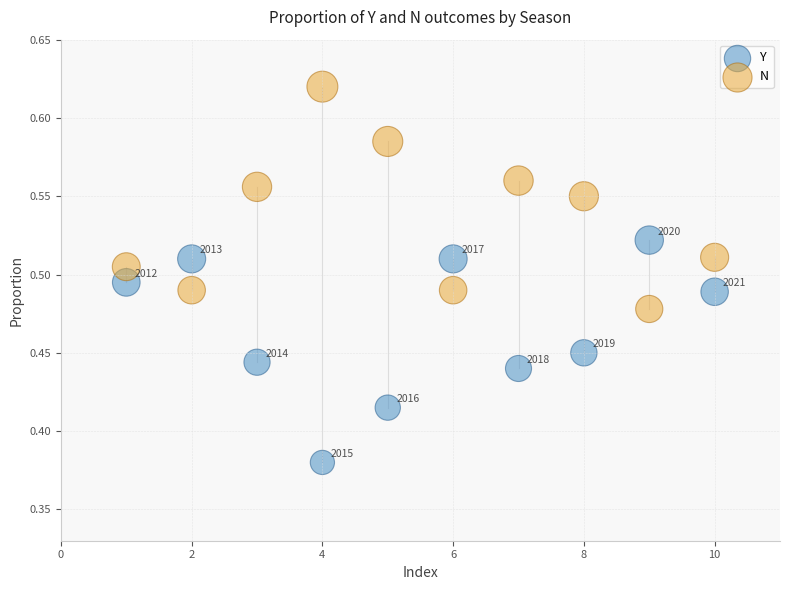

Which series contains the lowest Y value?

Y